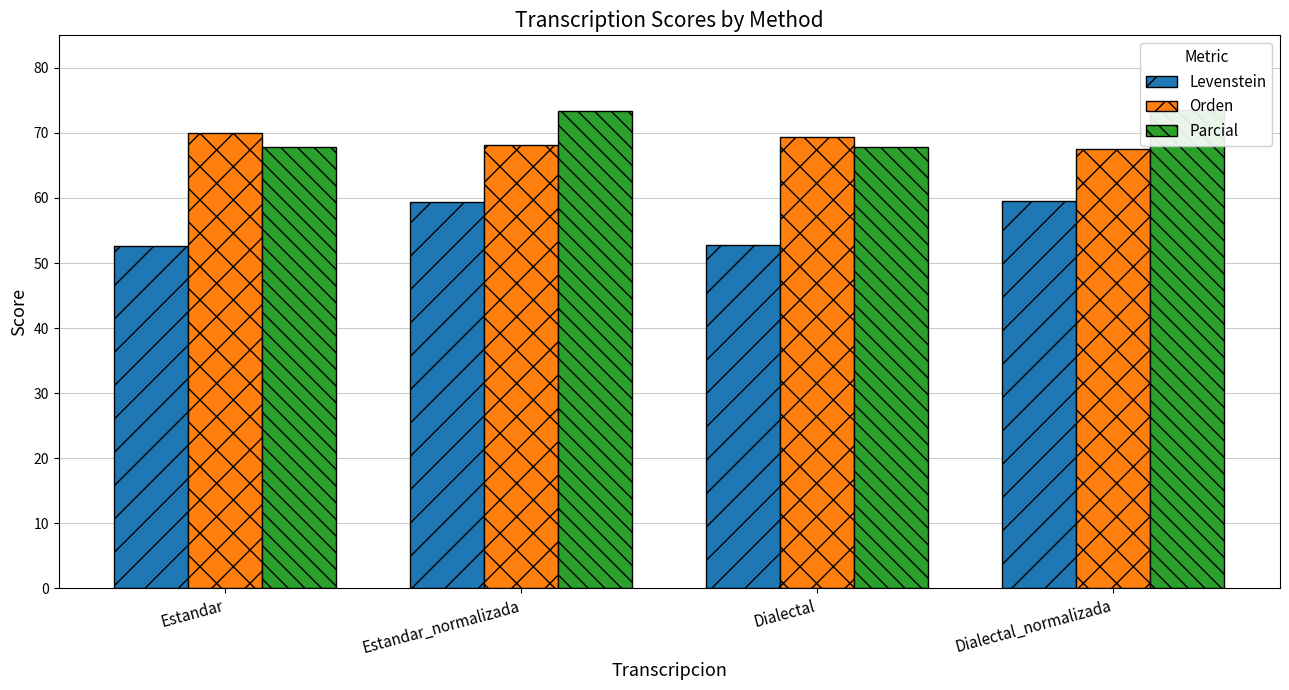

At which category does the chart reach its peak across all series?

Dialectal_normalizada